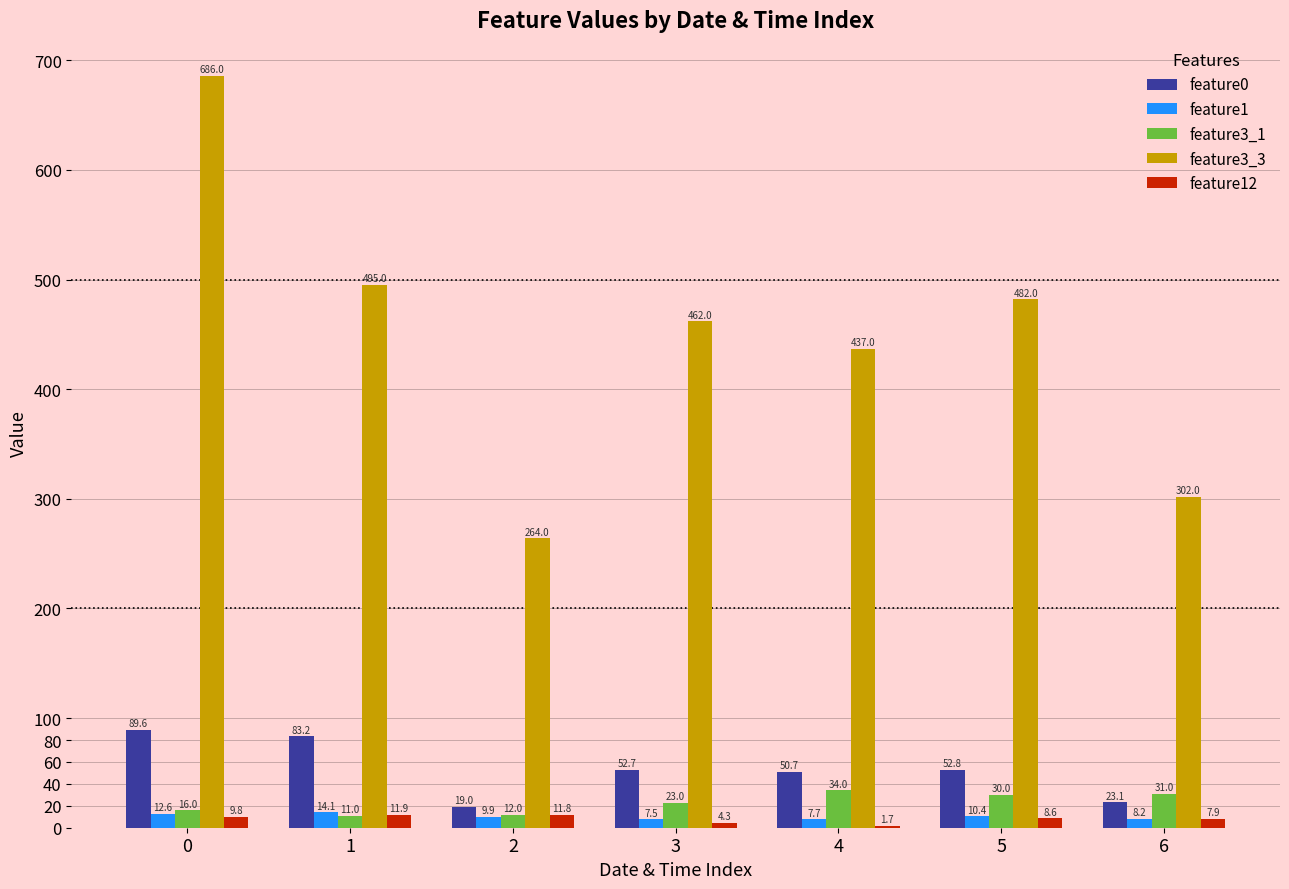

Is the value of feature12 at 3 greater than the value of feature1 at 2?

No